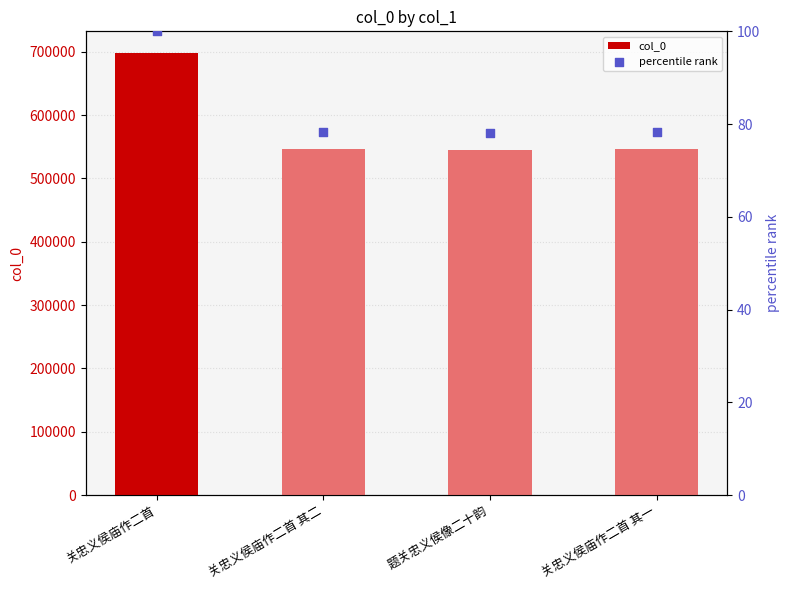

Which series contains the highest Y value?

col_0